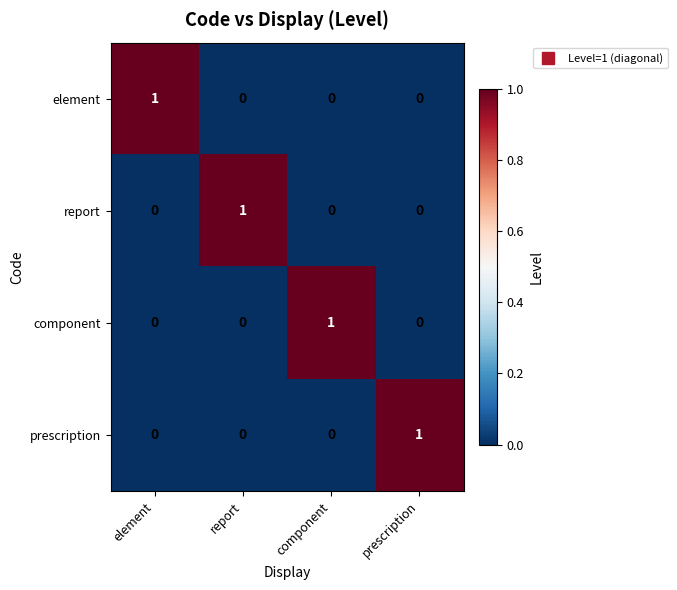

How many element values are between 0 and 1?

4